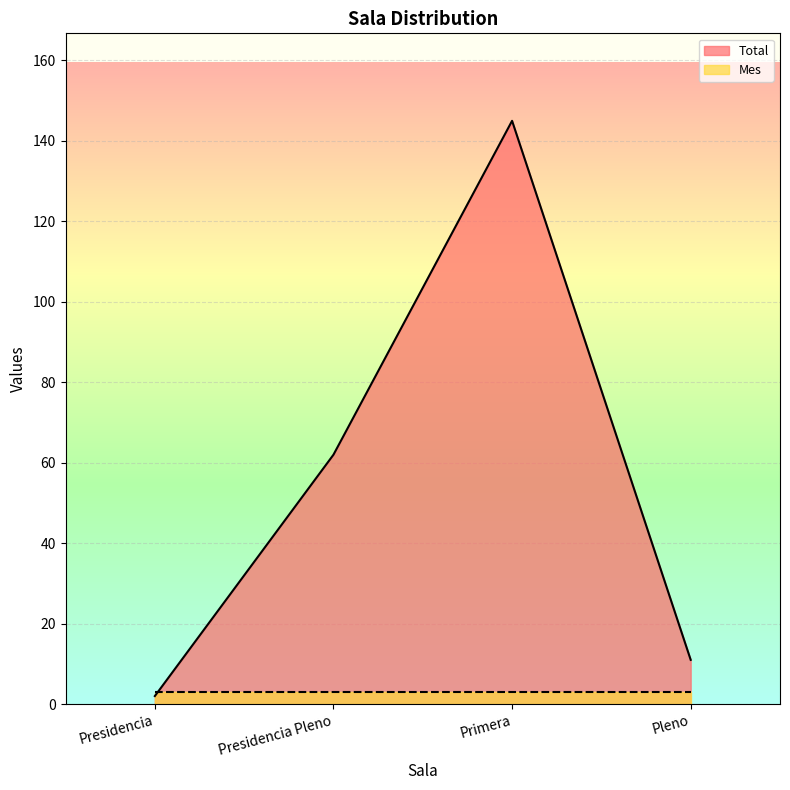

How many interior local peaks (higher than both neighbors) does the data have?

1